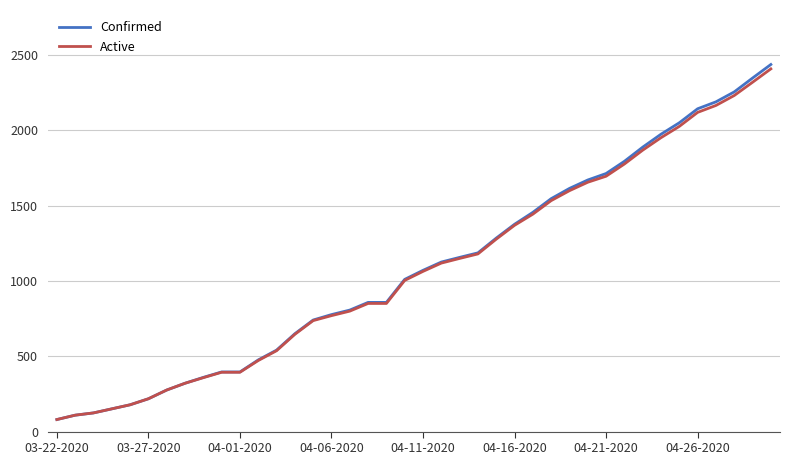

Which series has the largest range (max minus min)?

Confirmed